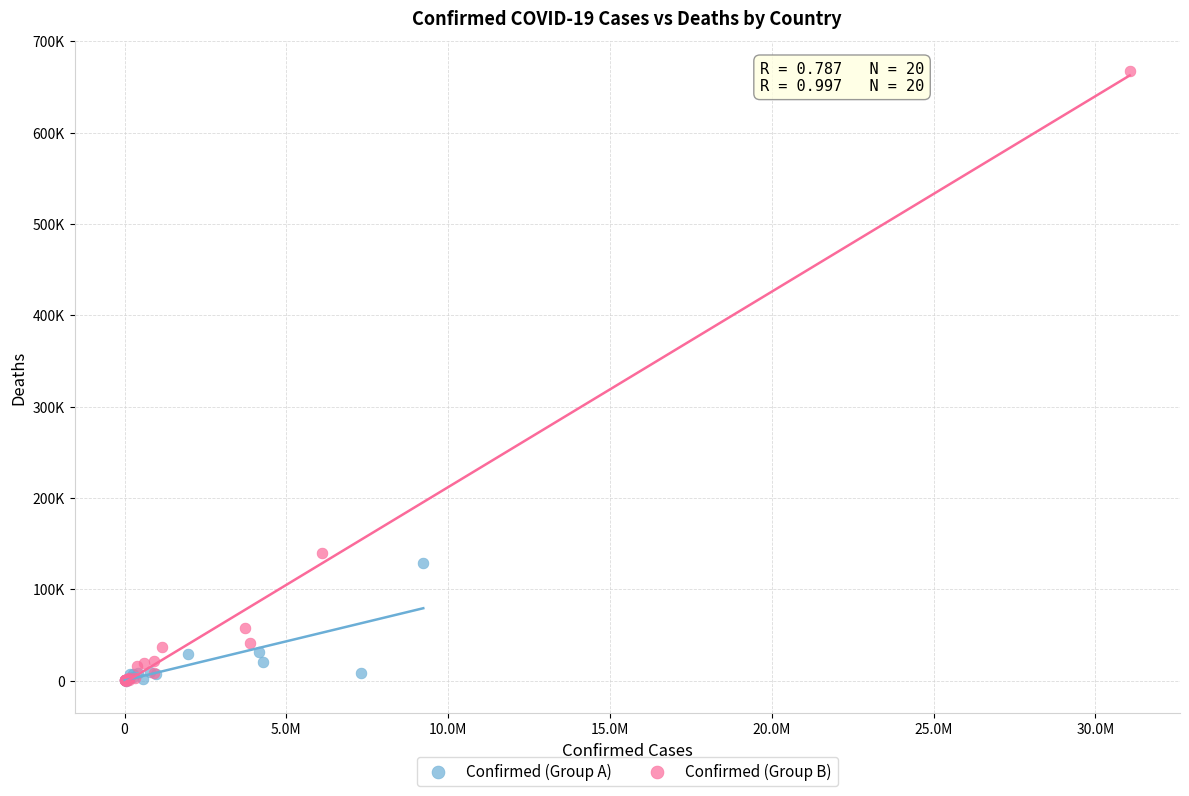

Which series reaches the maximum Y coordinate?

Confirmed (Group B)